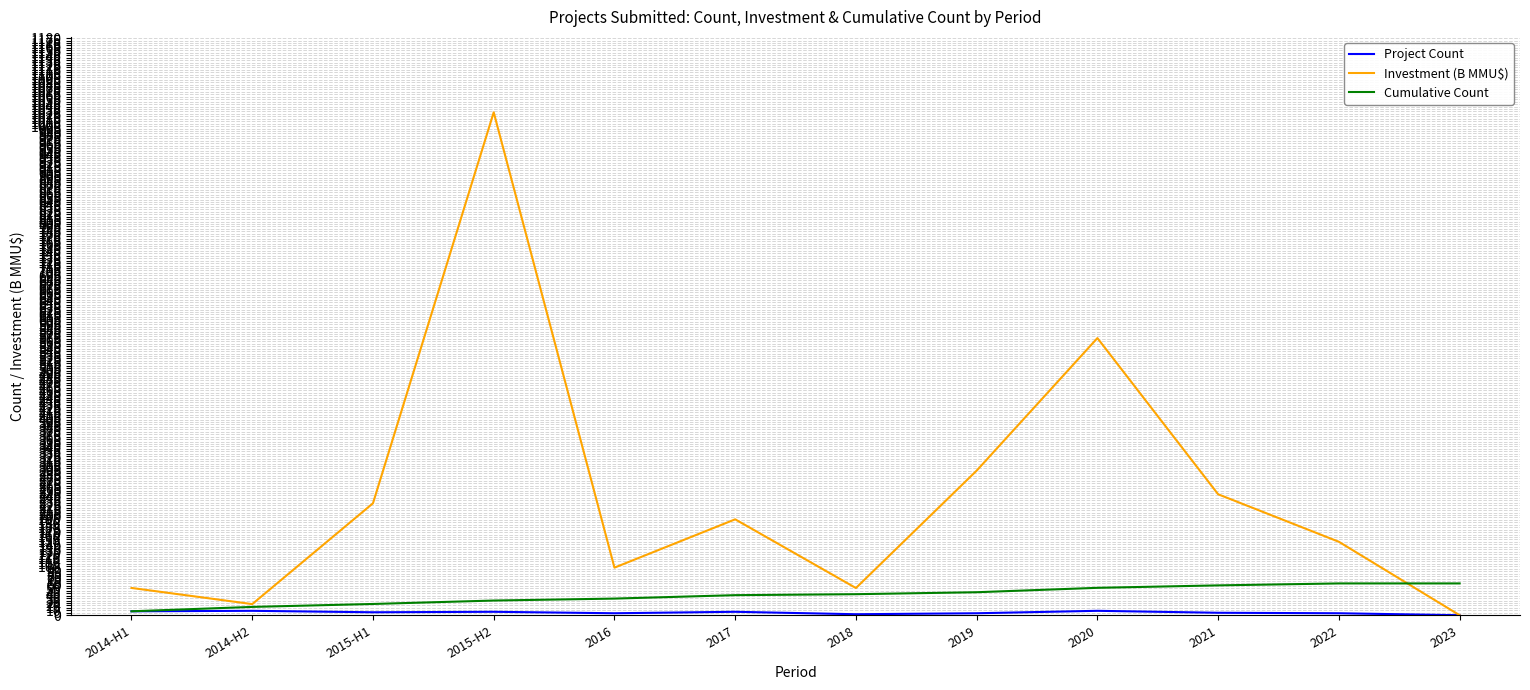

What is the maximum value for Investment (B MMU$)?

1028.3